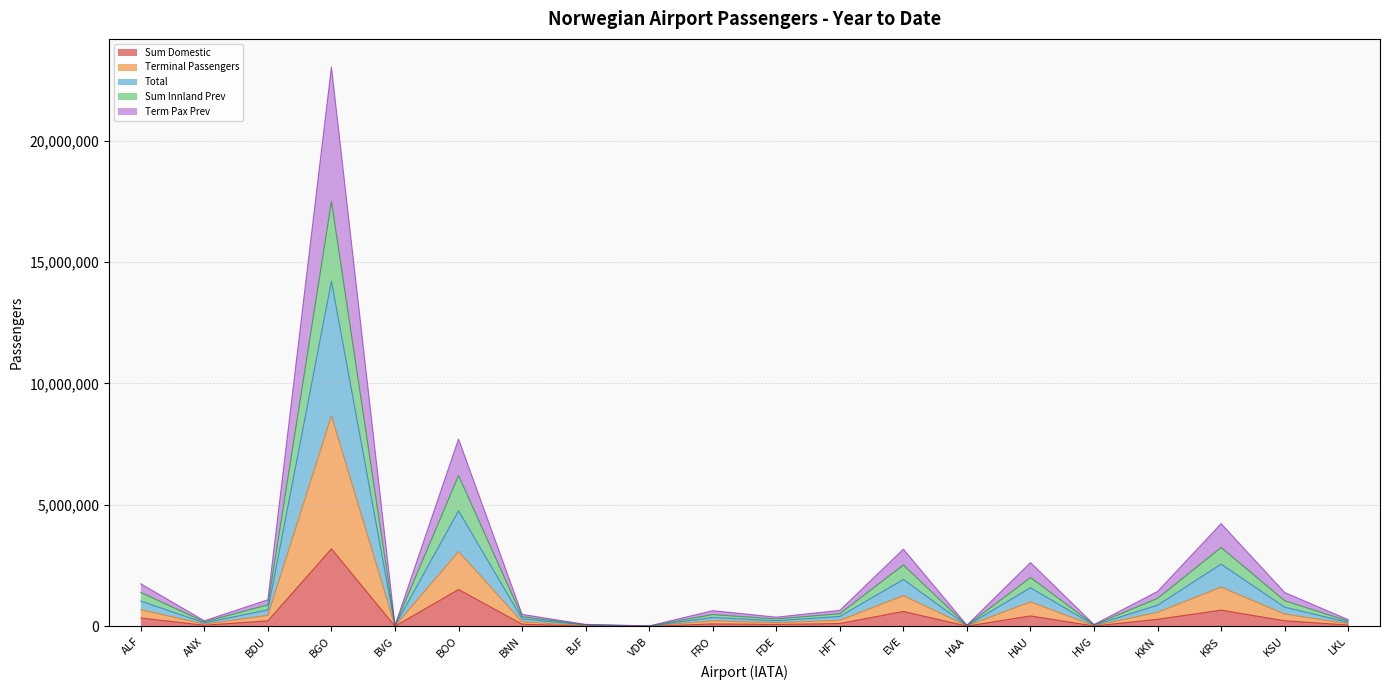

What are all the series names shown in the legend?

Sum Domestic, Terminal Passengers, Total, Sum Innland Prev, Term Pax Prev